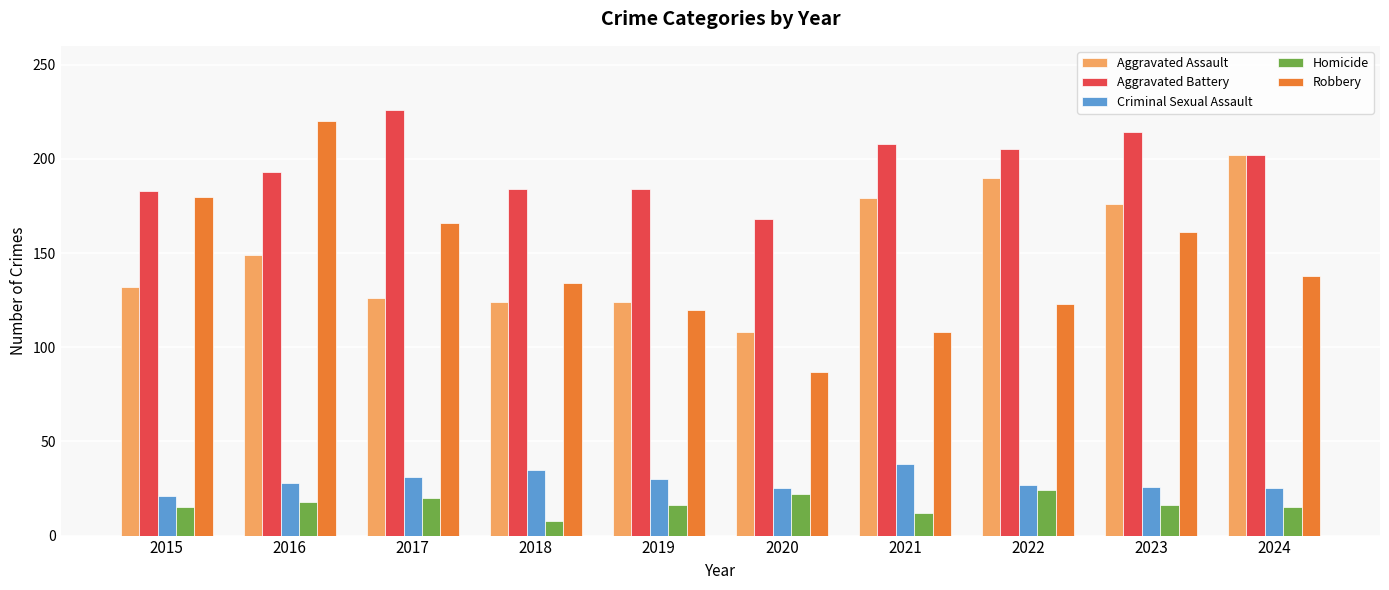

Between 2019 and 2020, which series saw the biggest shift?

Robbery